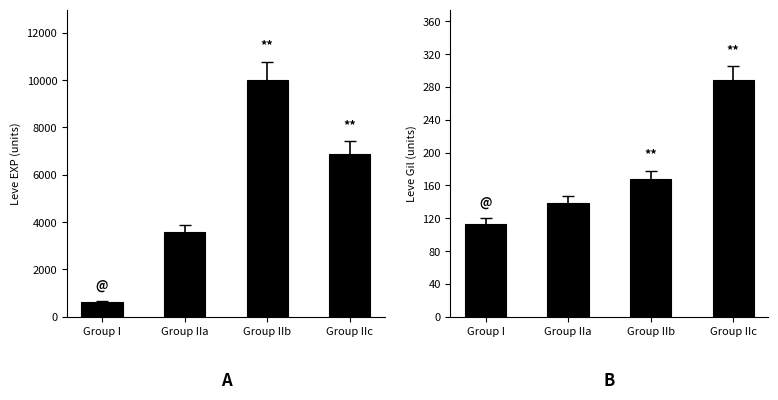

What is the total value across all series at Group IIb?

10158